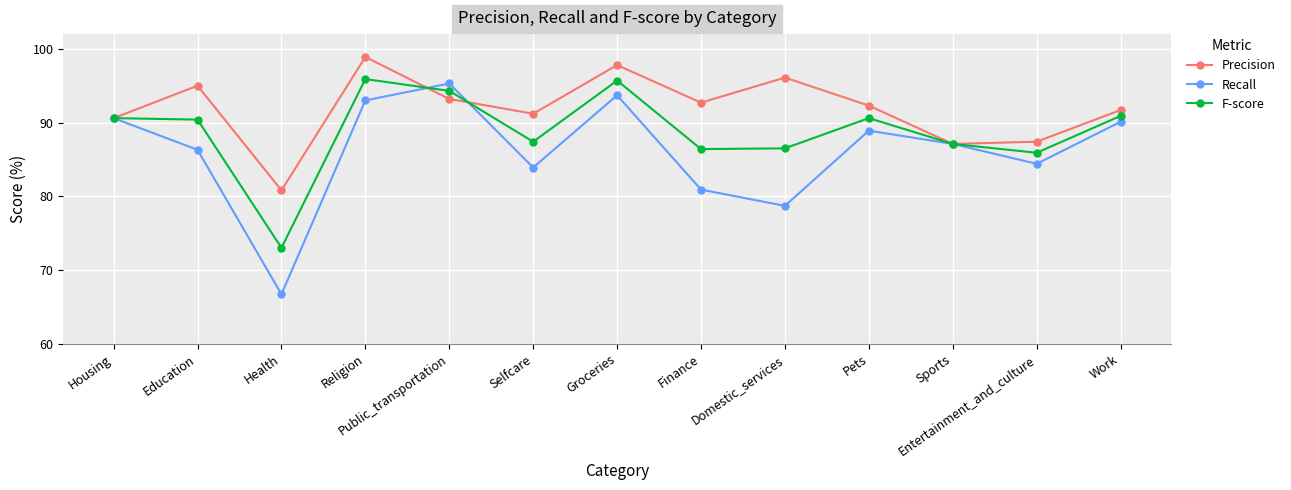

What position from the left is Selfcare?

6